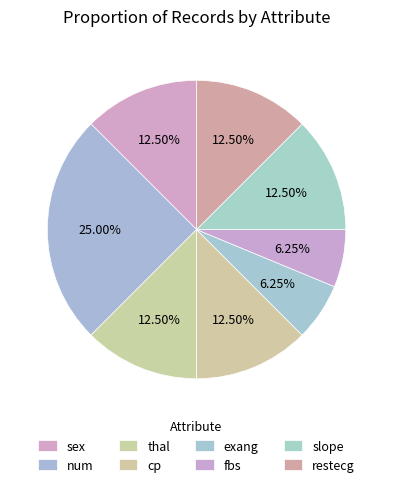

How many segments does this pie chart have?

8